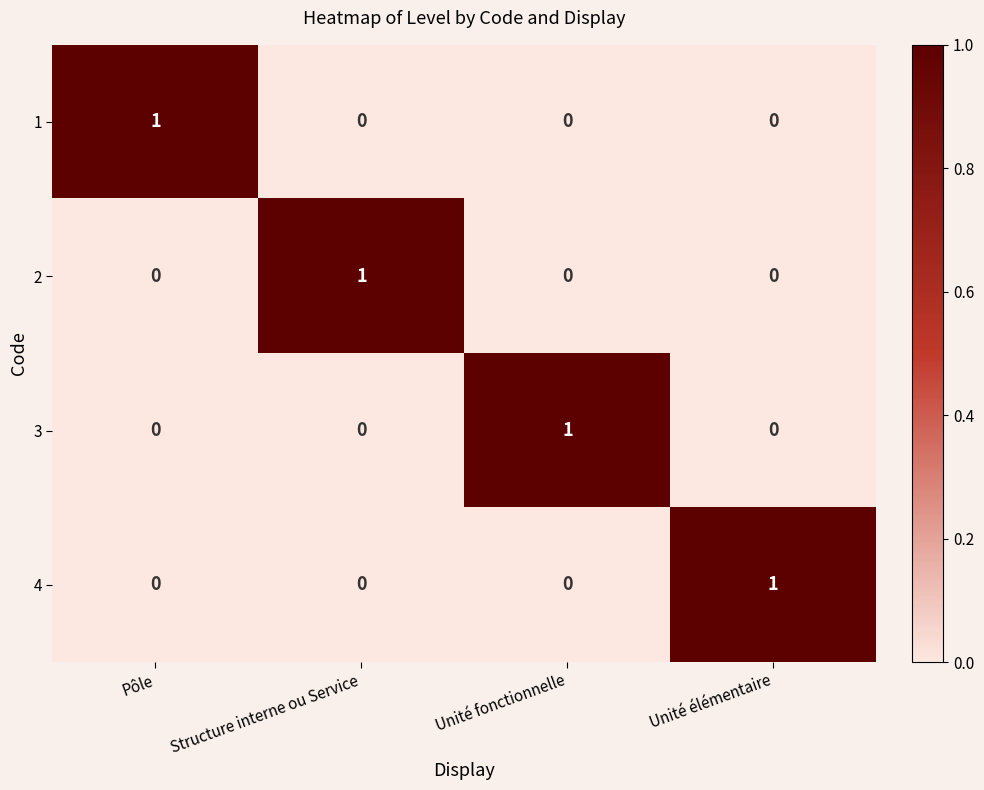

What is the spread (max minus min) of values at Pôle?

1